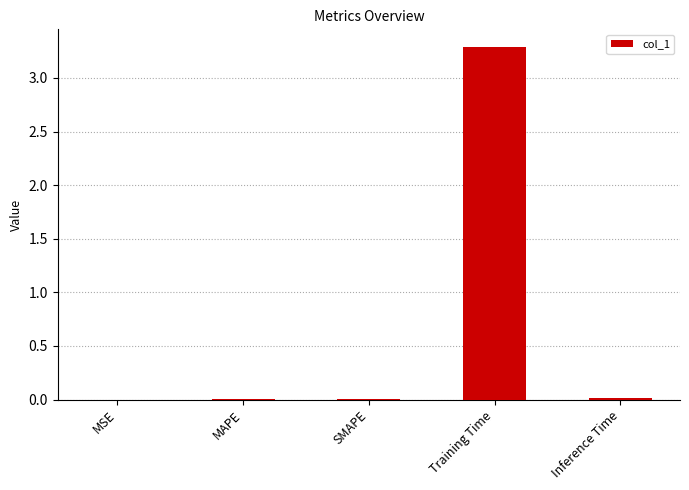

What is the sum of all values?

3.3